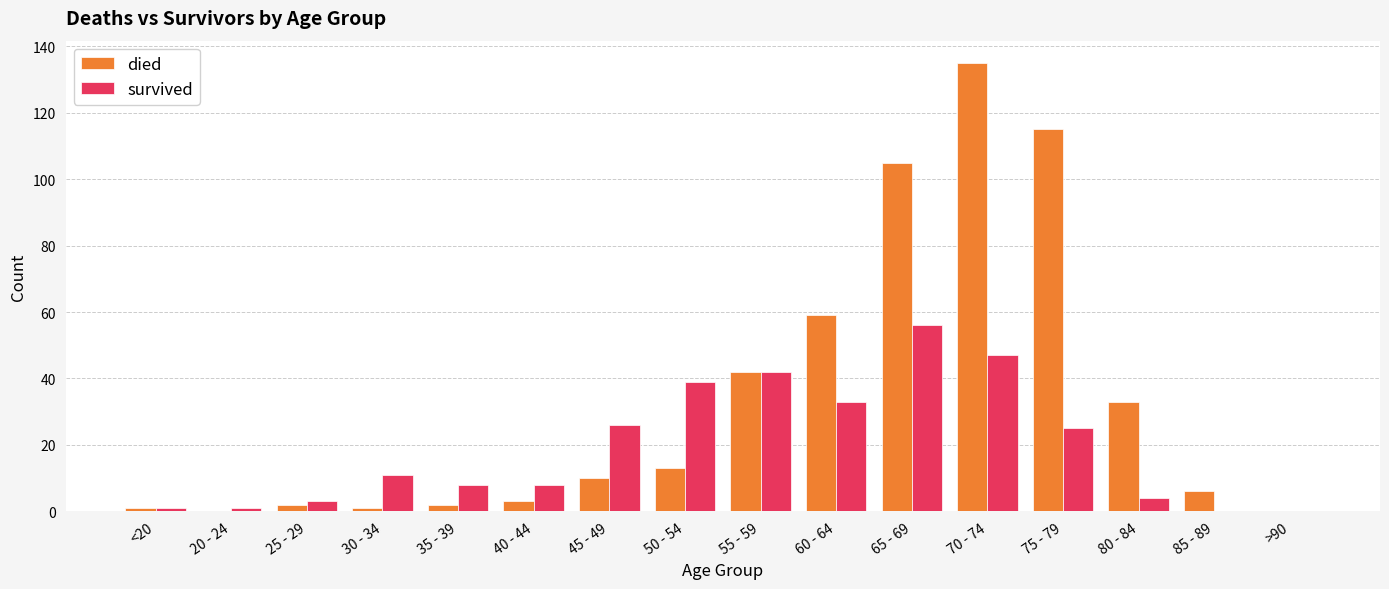

Are the bars horizontal?

No